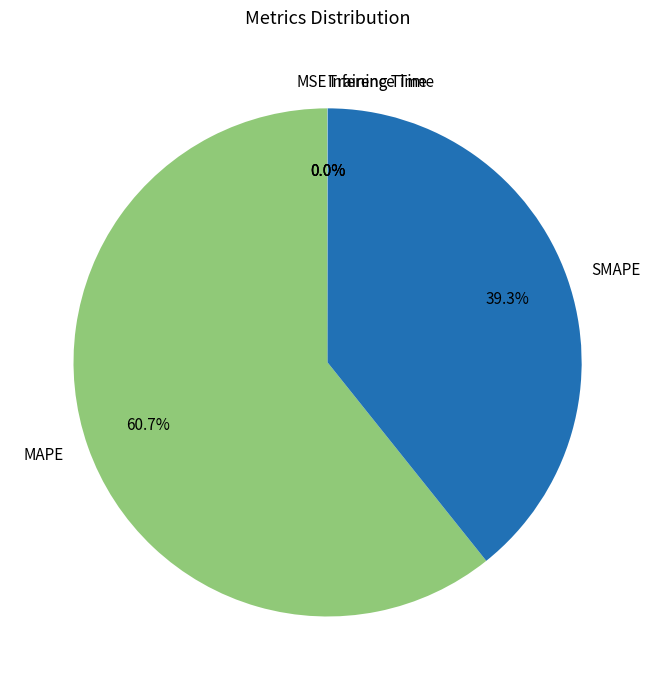

Is SMAPE the majority of the pie?

No